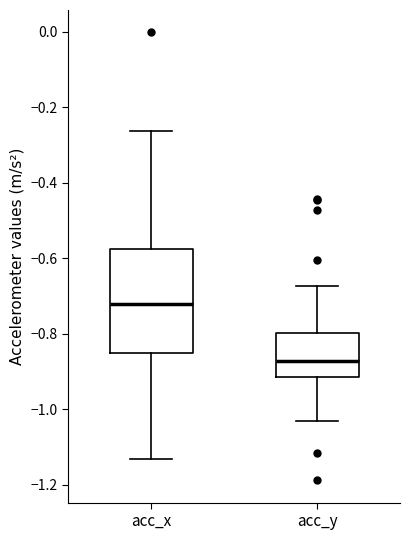

Which box has the lowest median line?

acc_y